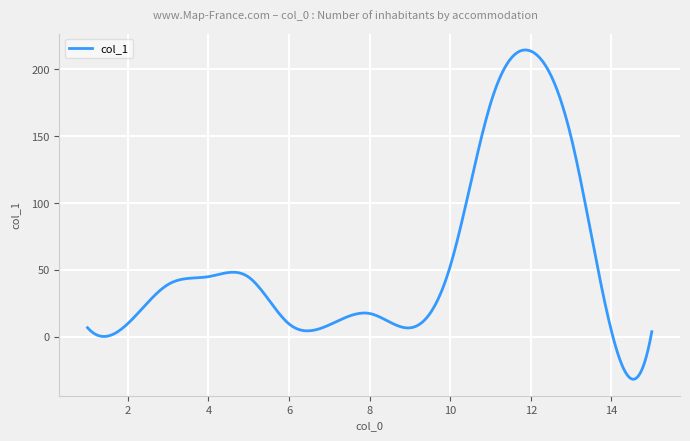

What is the greatest value displayed?

214.3